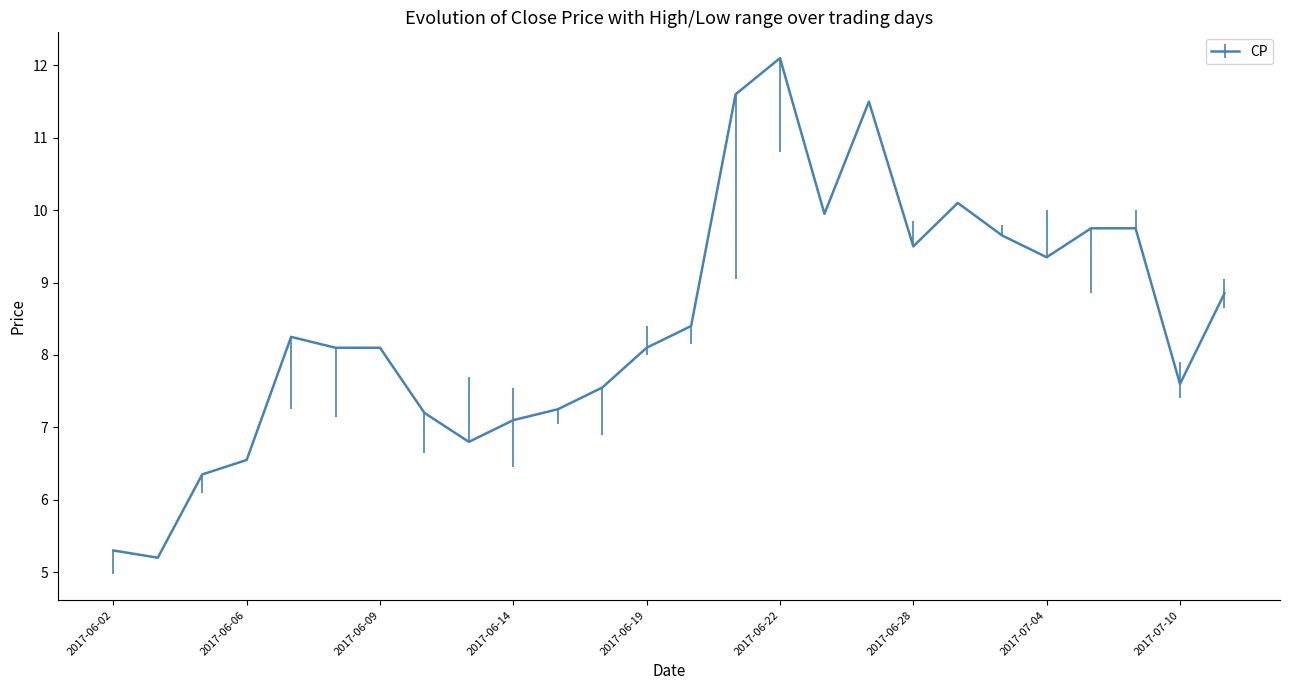

What is the maximum value shown in the chart?

12.1